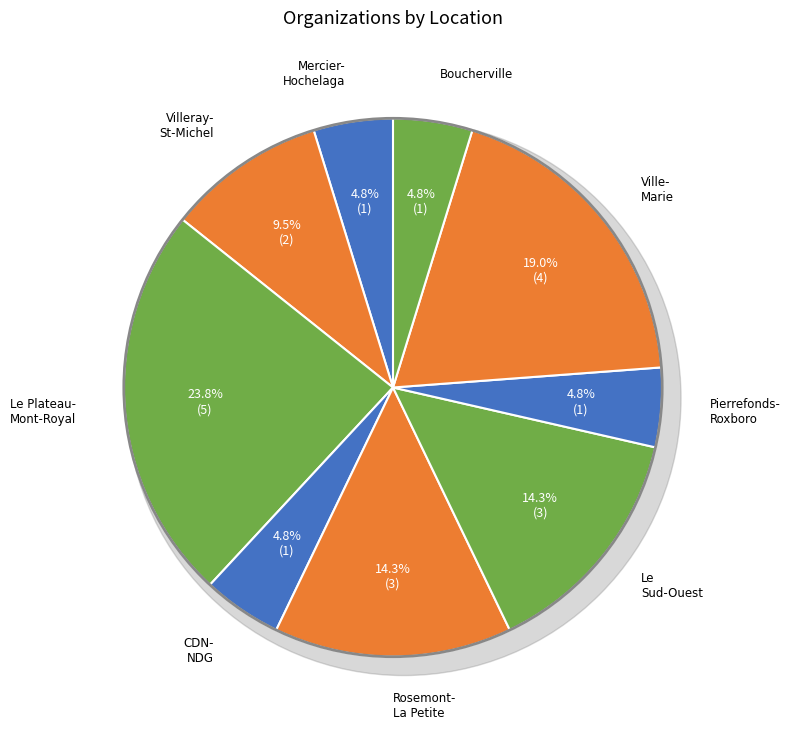

What percentage is NOT represented by Boucherville?

95.2%